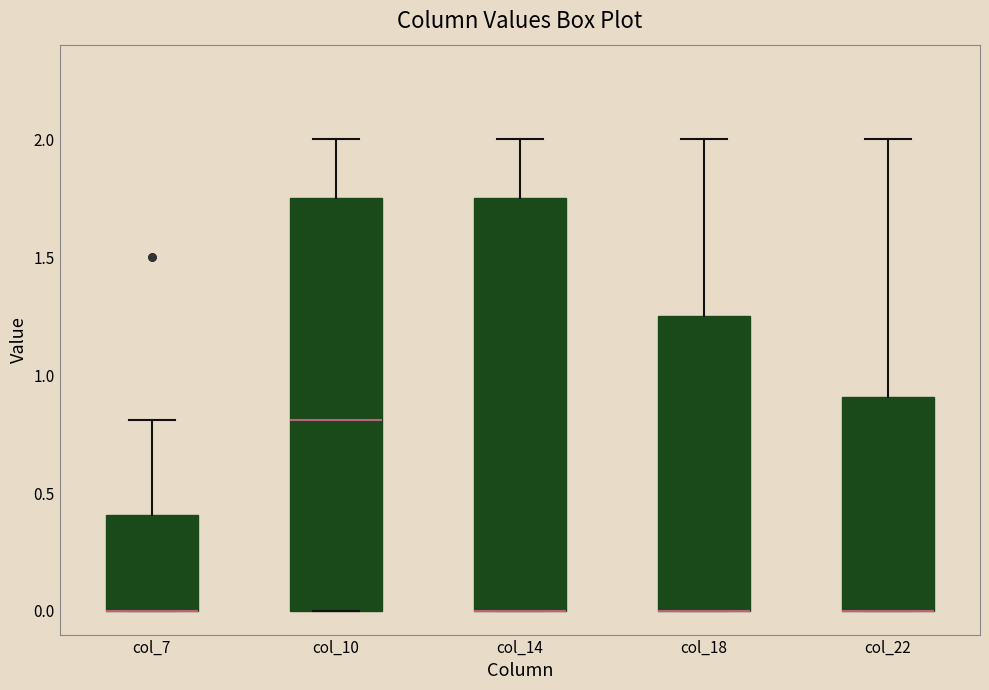

Reading left to right, read every box against the y-axis: the position of its median line, the range the box covers, and the ends of its whiskers. The values are not printed on the chart, so give them approximately, as read against the axis.

col_7: median 0.00 (drawn on the box's lower edge), box 0.00 to 0.40, whiskers 0.00 to 0.80
col_10: median 0.80, box 0.00 to 1.75, whiskers 0.00 to 2.00
col_14: median 0.00 (drawn on the box's lower edge), box 0.00 to 1.75, whiskers 0.00 to 2.00
col_18: median 0.00 (drawn on the box's lower edge), box 0.00 to 1.25, whiskers 0.00 to 2.00
col_22: median 0.00 (drawn on the box's lower edge), box 0.00 to 0.90, whiskers 0.00 to 2.00